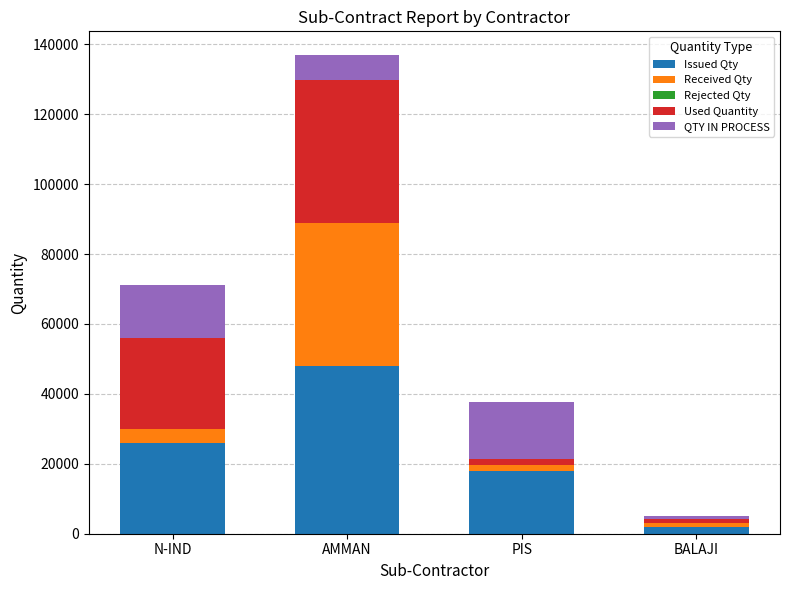

Reading left to right, what are the values for Issued Qty?

26045	48020	17989	2000